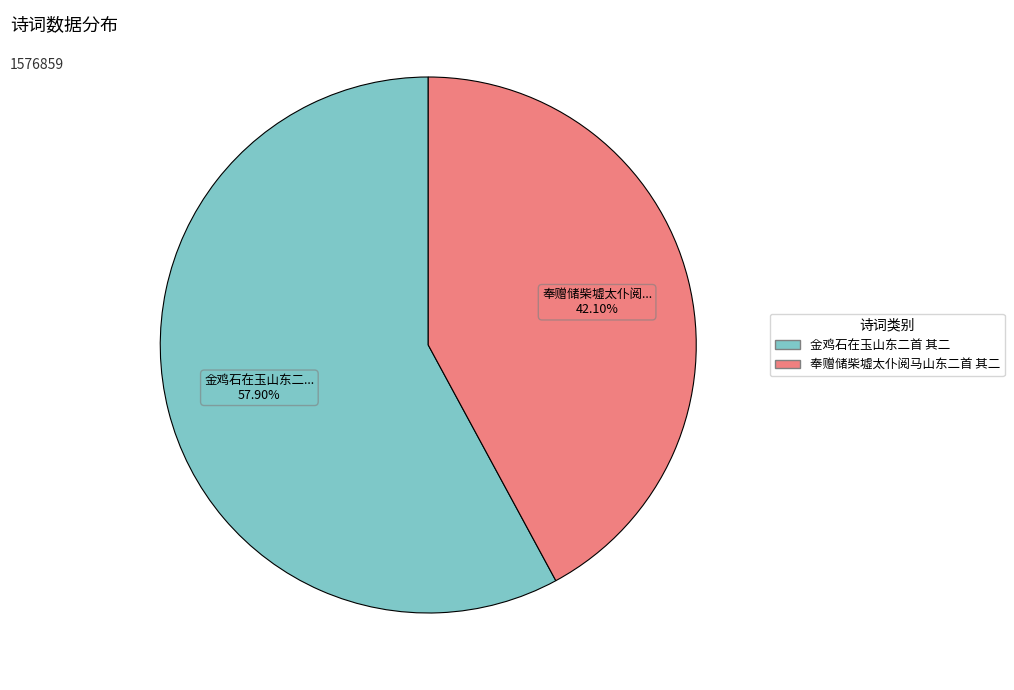

How many slices are in this pie chart?

2